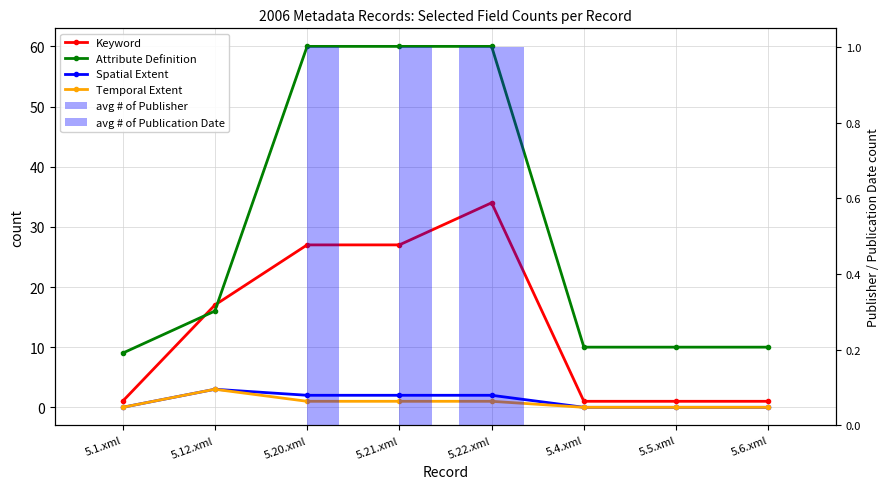

Which series has the largest total across all categories?

Attribute Definition